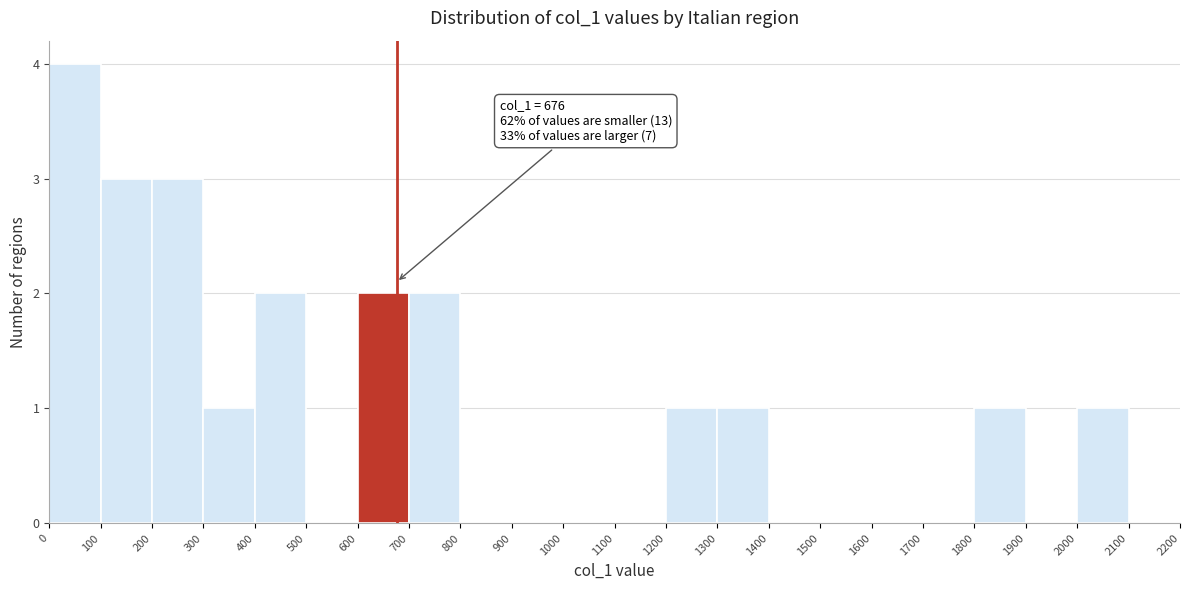

Which range on the x-axis has the tallest bar?

0 to 100